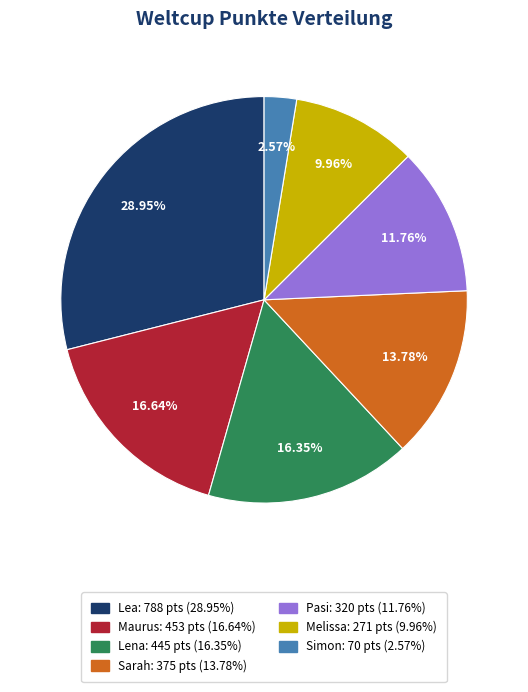

Does Pasi represent more than half of the total?

No